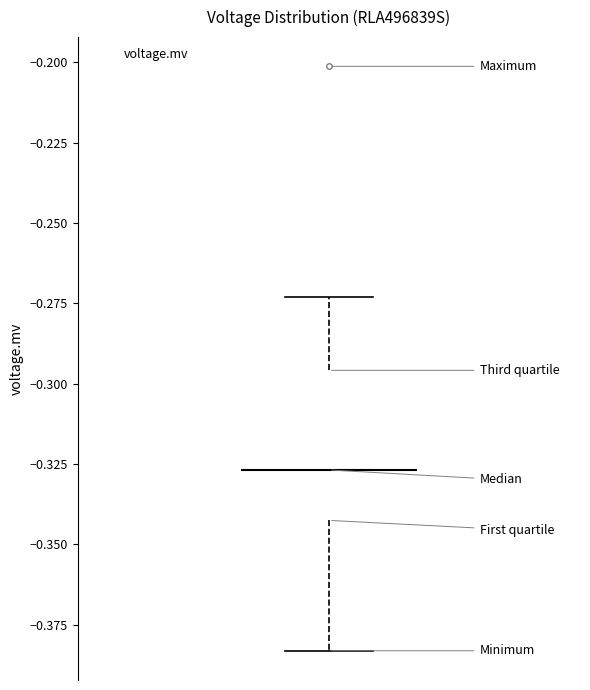

Read this box plot against the y-axis: the position of the median line, the range covered by the box, and the ends of both whiskers. The values are not printed on the chart, so give them approximately, as read against the axis.

median -0.325, box -0.345 to -0.295, whiskers -0.385 to -0.275